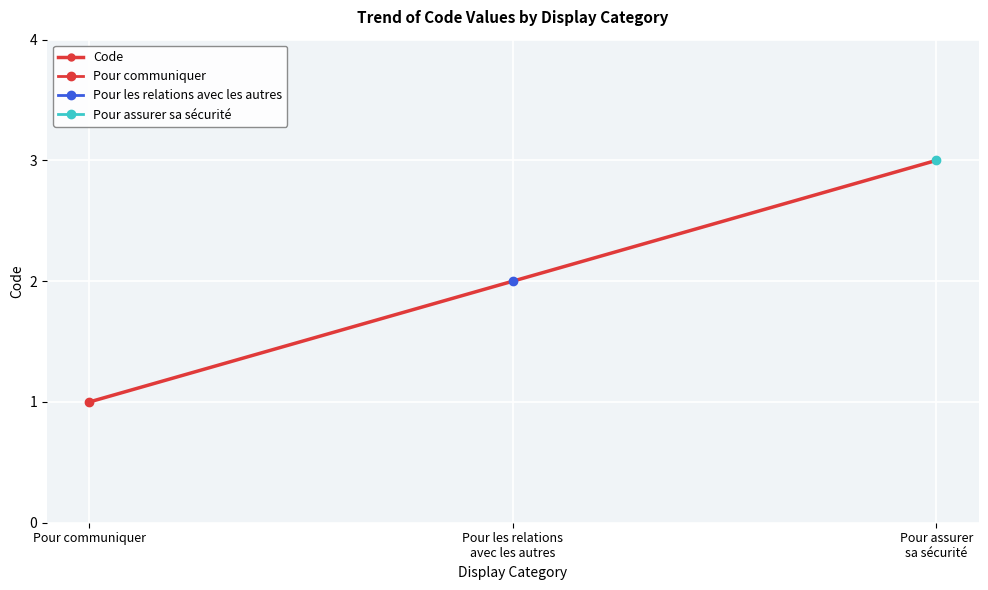

Reading left to right, extract all data points from this chart.

1	2	3